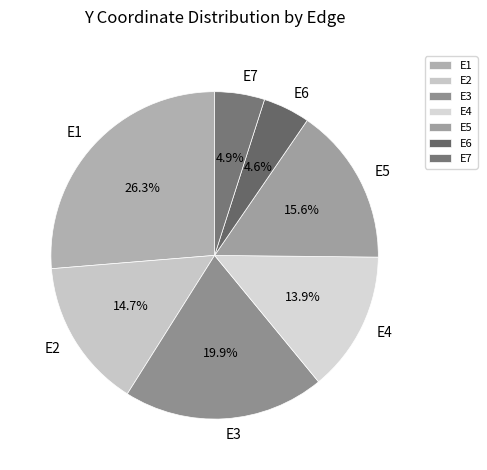

To the nearest percent, what portion does E3 represent?

20%